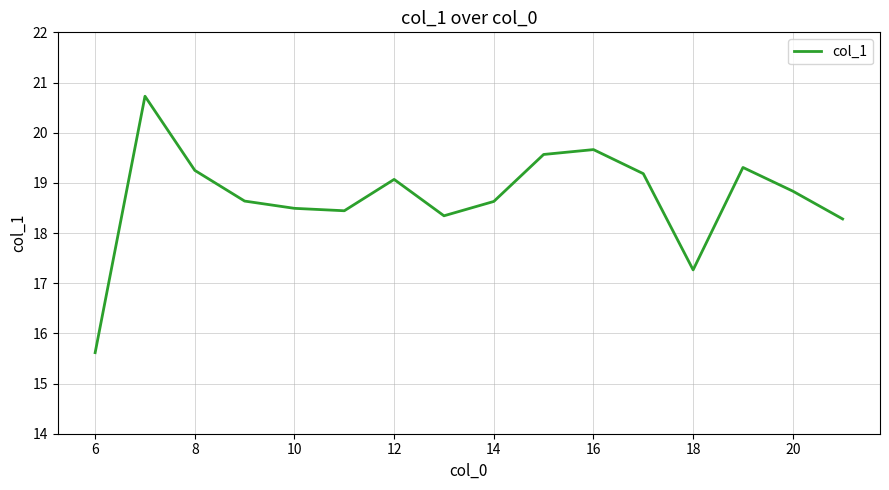

What is the greatest value displayed?

20.7